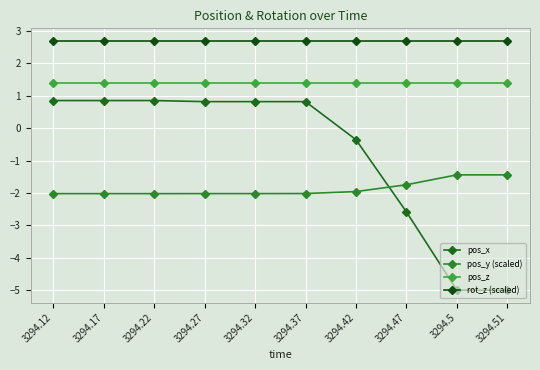

What is the value of the pos_z point at the 6th from the left?

1.4